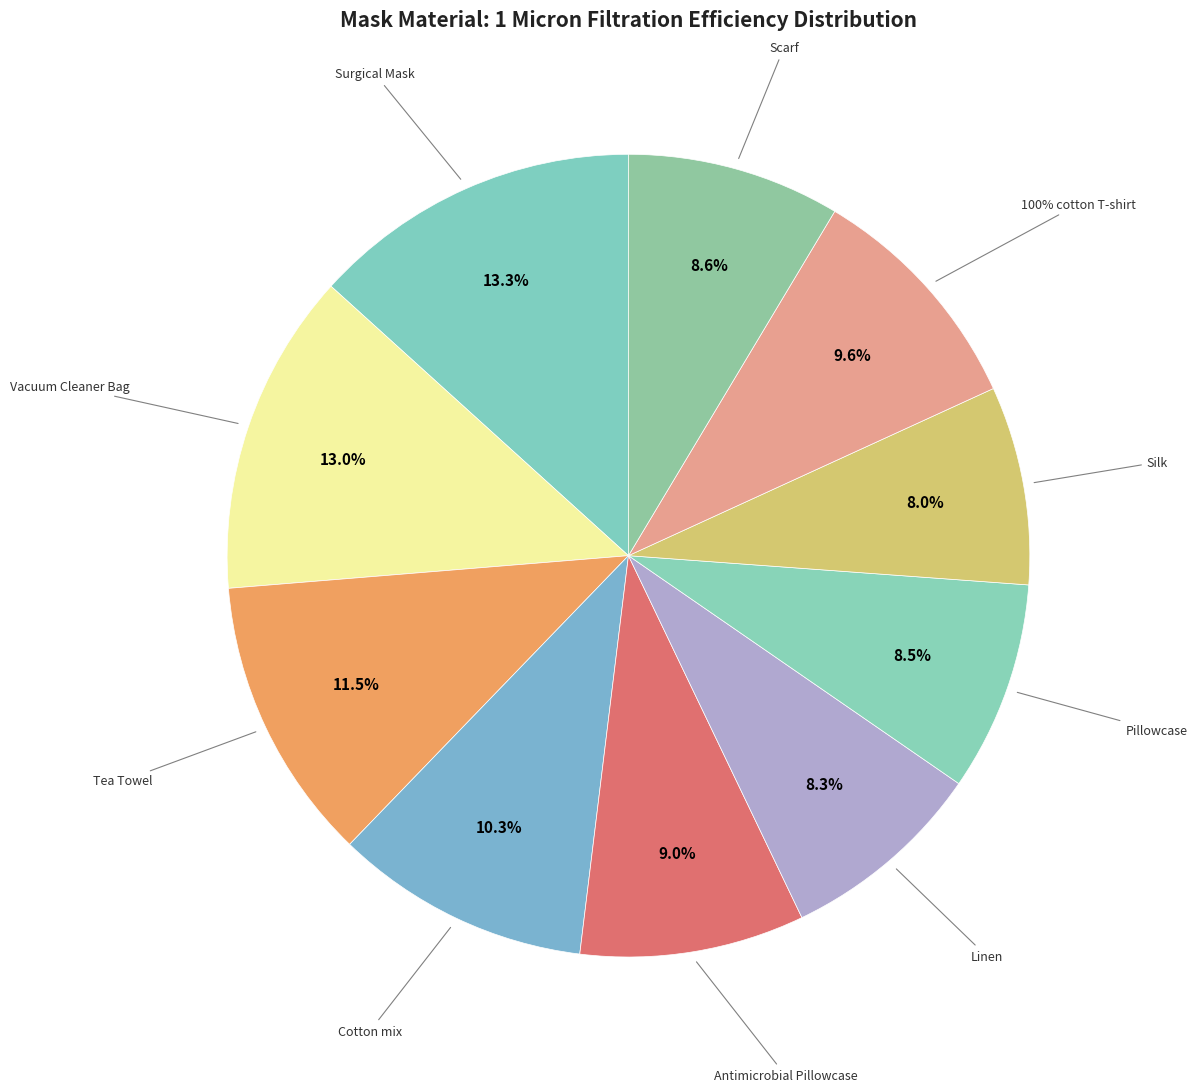

The Antimicrobial Pillowcase slice represents 16% of the pie. True or false?

False